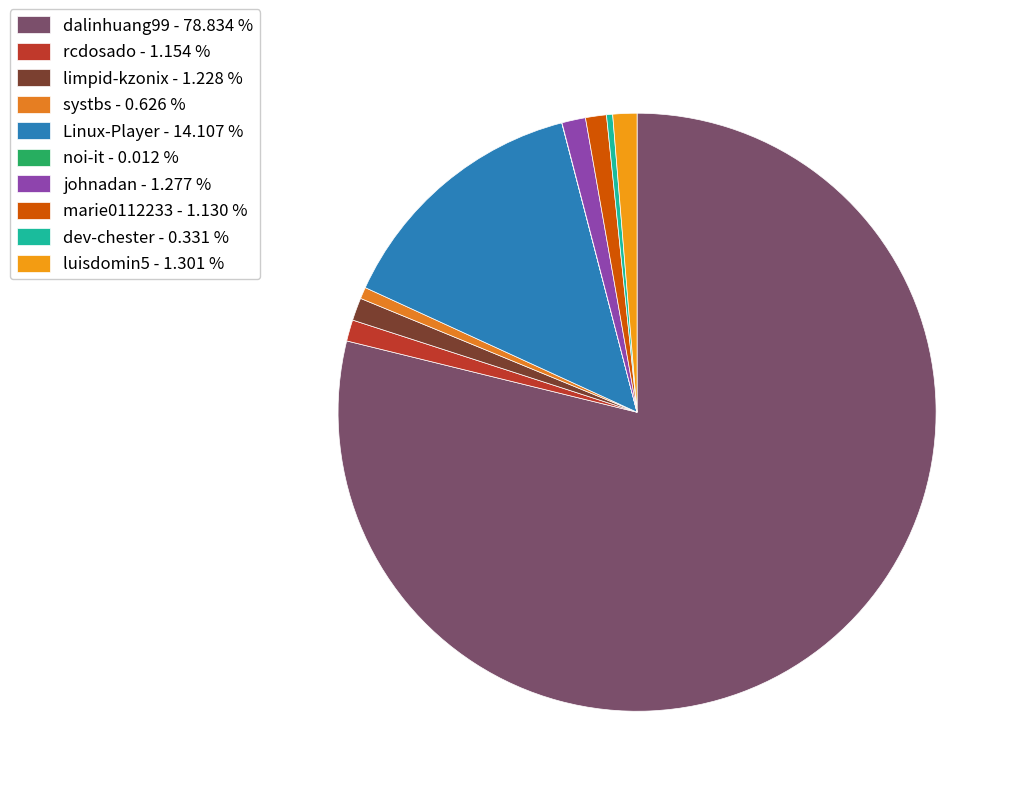

To the nearest percent, what percentage of the pie is luisdomin5?

1%